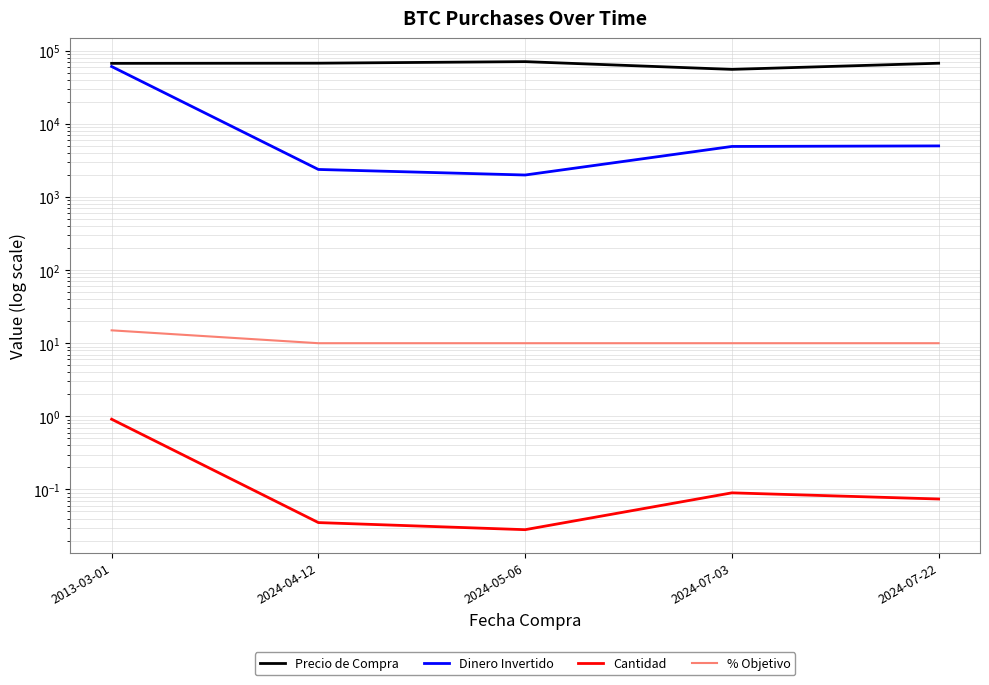

The value of % Objetivo at 2024-07-03 is 10.0. True or false?

True